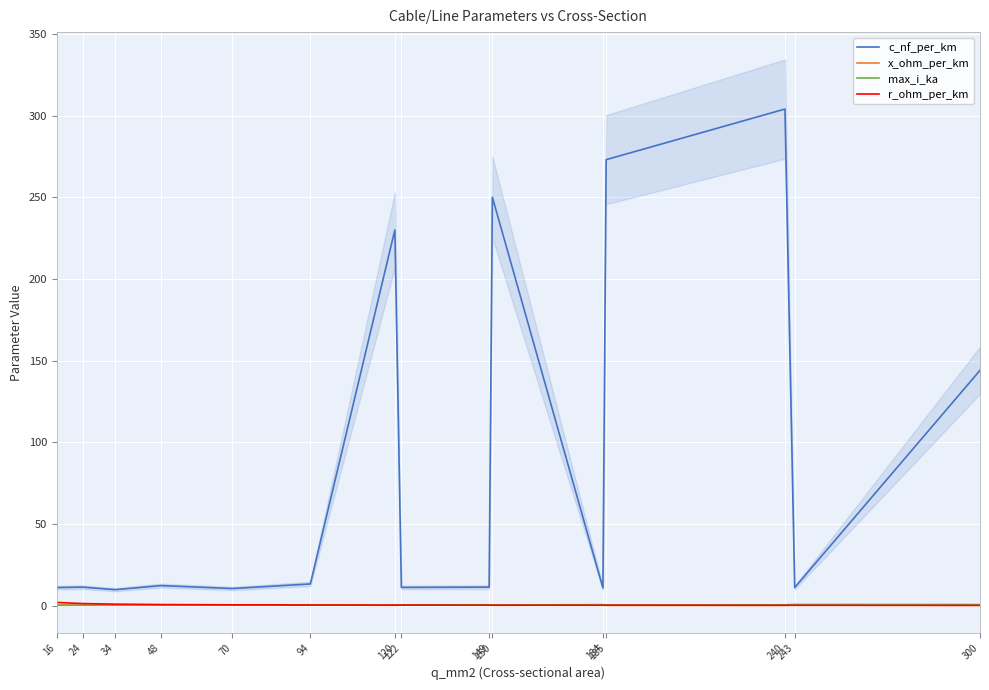

What is the sum of all r_ohm_per_km values?

6.7